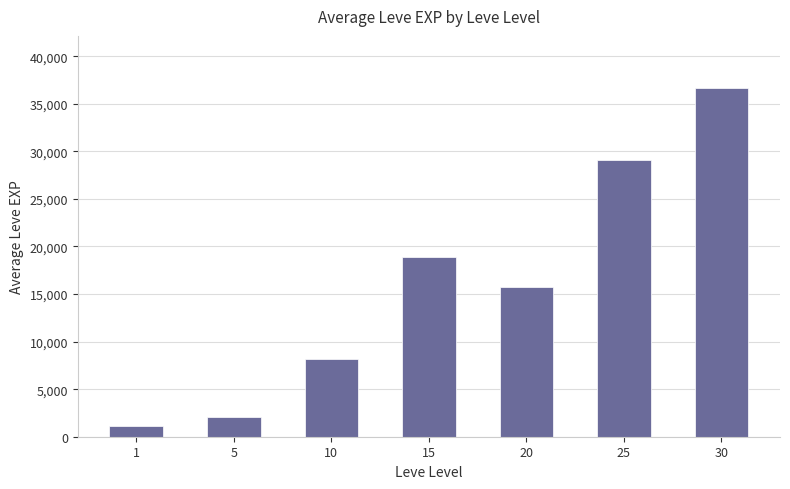

Does the chart contain stacked bars?

No